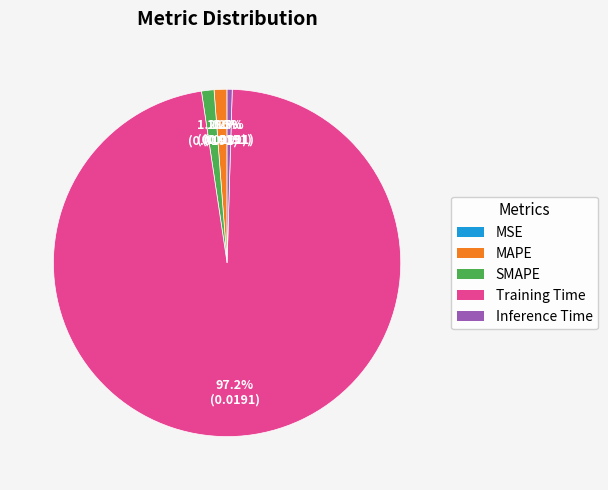

Which slice is the largest?

Training Time